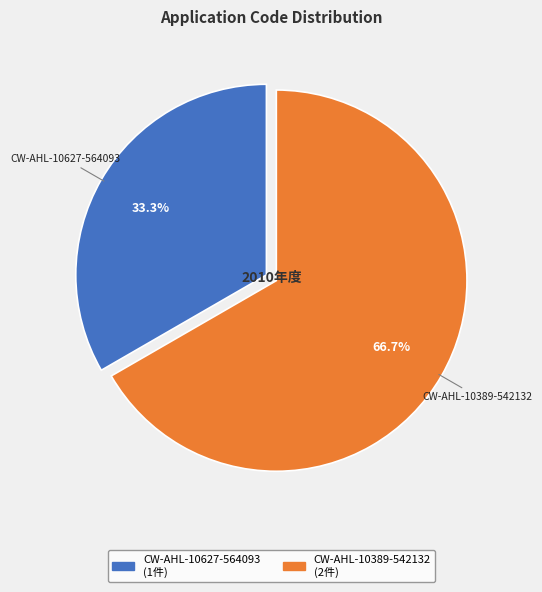

To the nearest percent, what portion does CW-AHL-10627-564093 represent?

33%